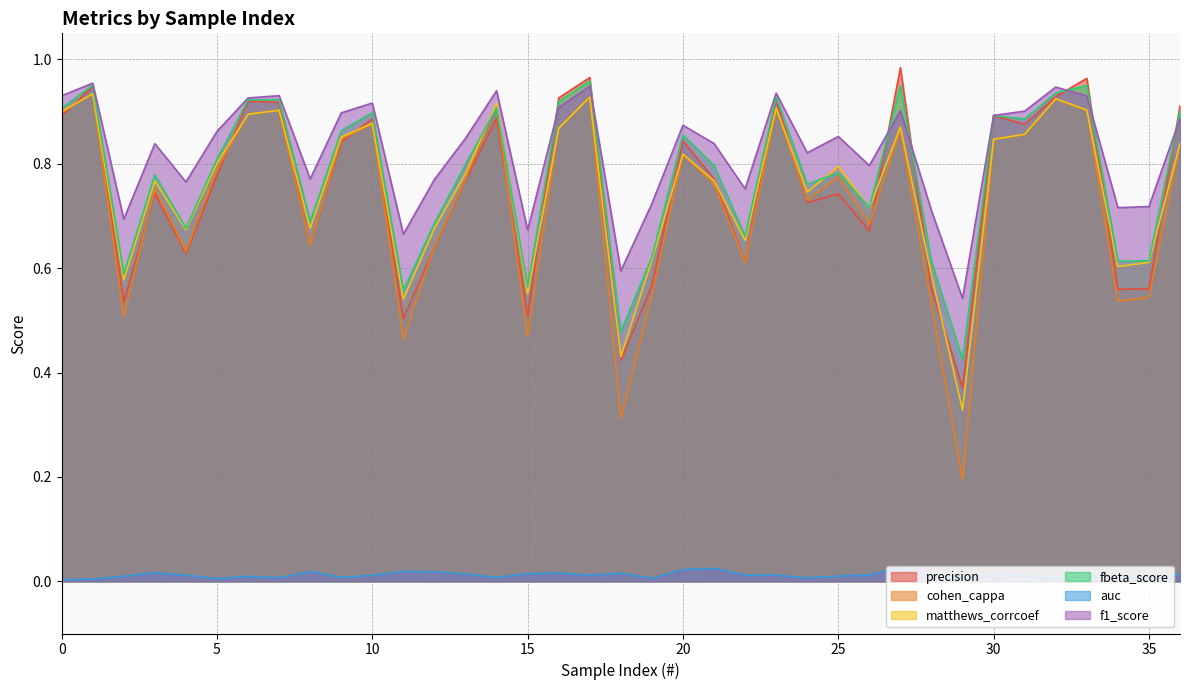

Where is the first local minimum for fbeta_score?

2